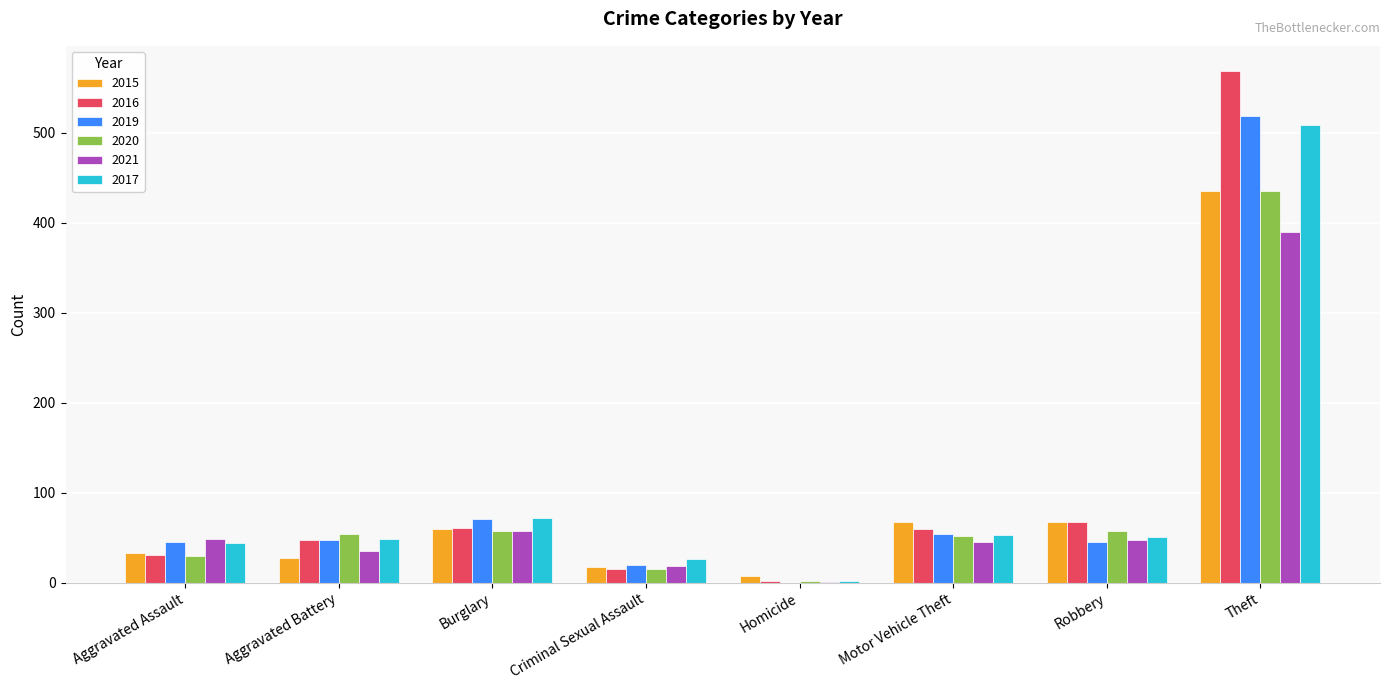

The value of 2015 at Motor Vehicle Theft is 117. True or false?

False